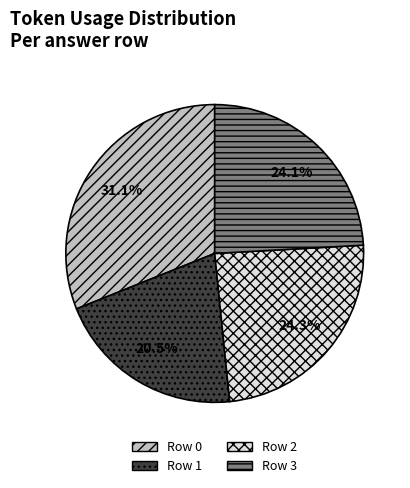

What is the ratio of the value at Row 0 to the value at Row 1?

1.5